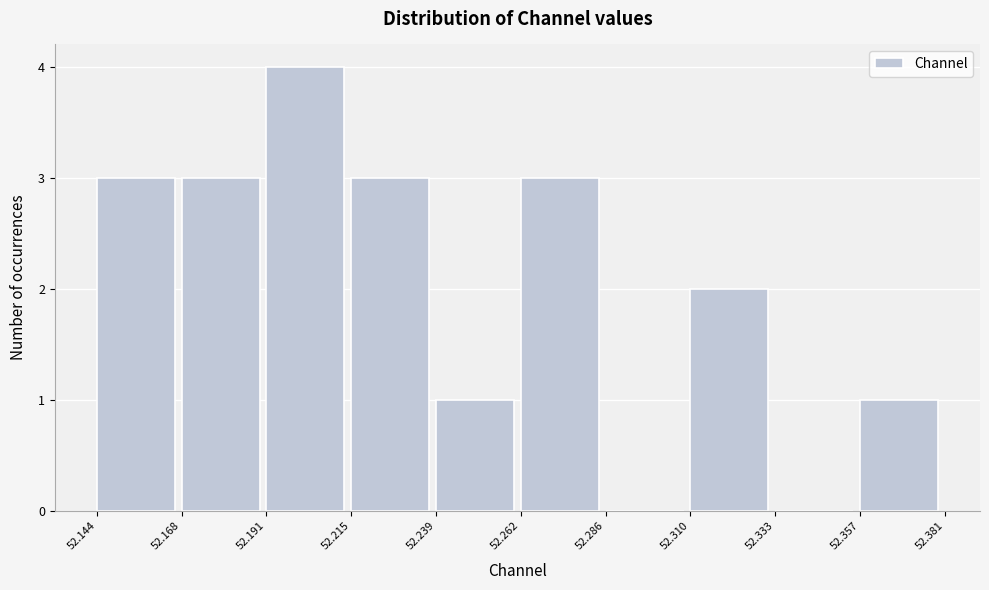

Reading left to right, list every bar in this chart as the range it spans on the x-axis followed by its height. The values are not printed on the chart, so give them approximately, as read against the axis.

52.144 to 52.168: 3
52.168 to 52.191: 3
52.191 to 52.215: 4
52.215 to 52.239: 3
52.239 to 52.262: 1
52.262 to 52.286: 3
52.286 to 52.310: 0
52.310 to 52.333: 2
52.333 to 52.357: 0
52.357 to 52.381: 1